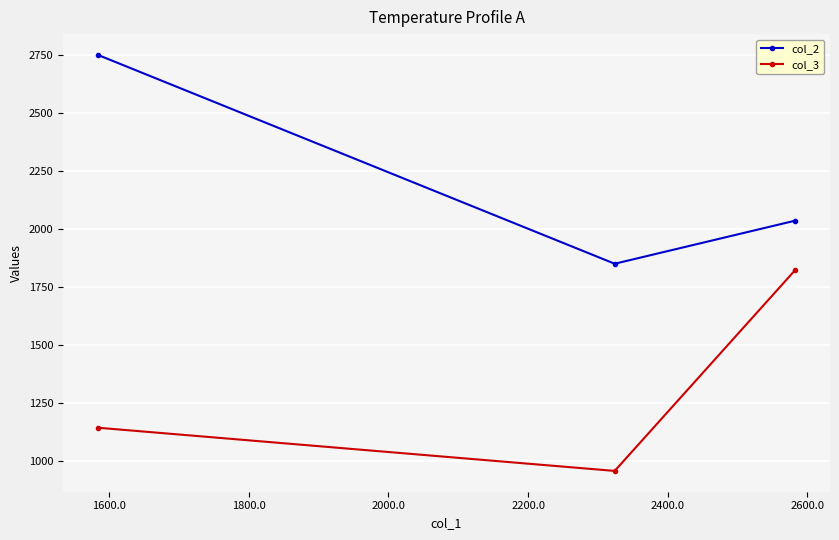

What is the difference between the maximum and second lowest values in the col_3 series?

678.6